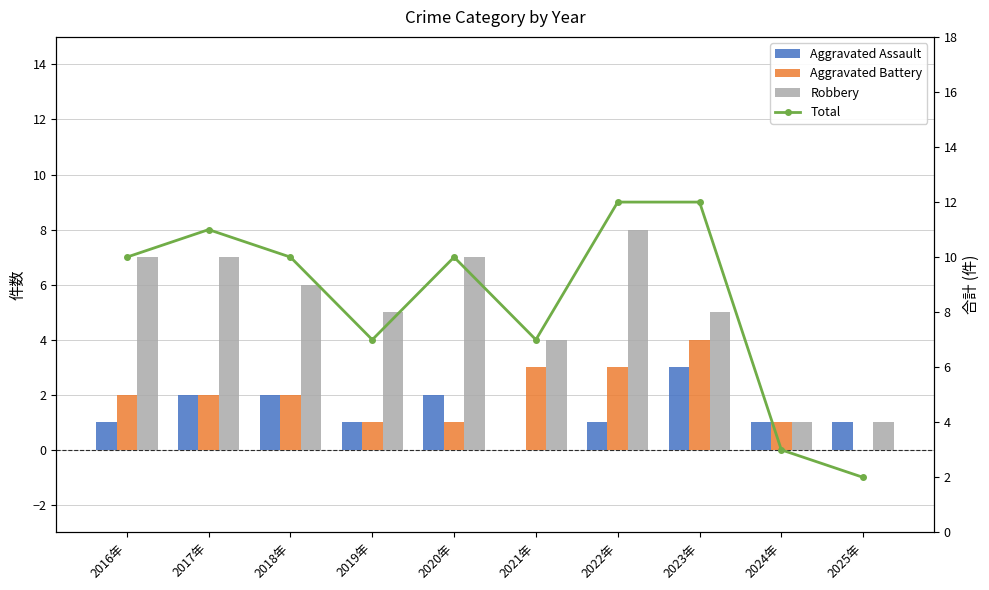

Between 2022年 and 2016年, which is larger?

2022年